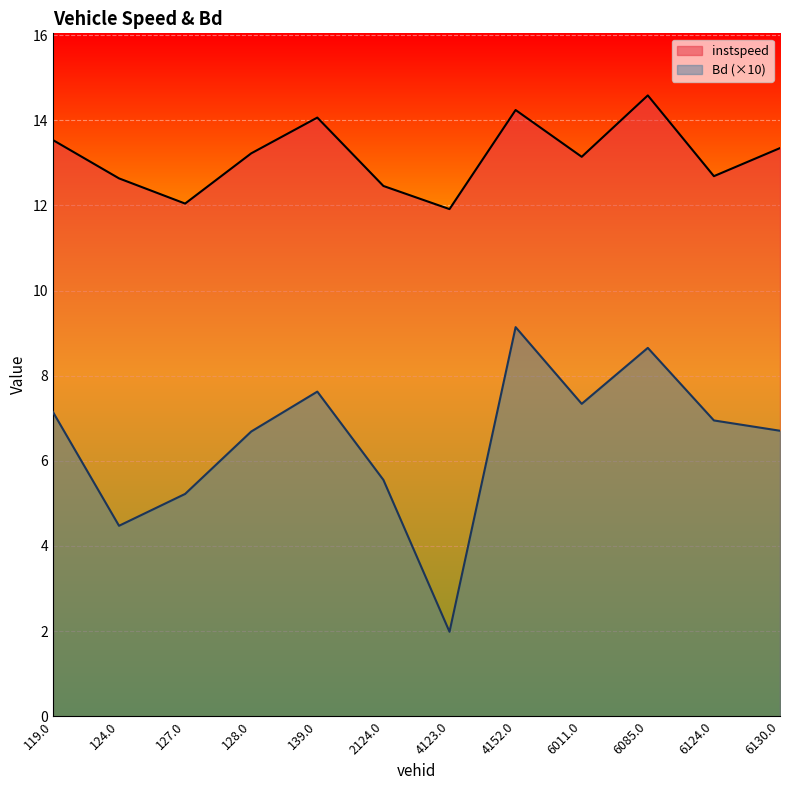

Which series has the largest total across all categories?

instspeed